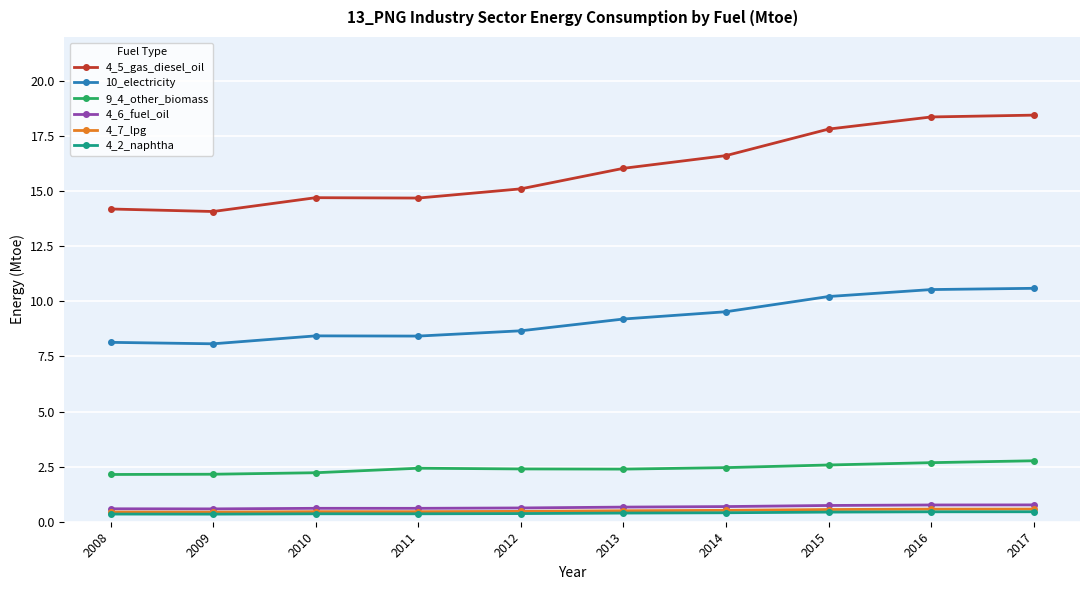

Which series has the widest spread of values?

4_5_gas_diesel_oil